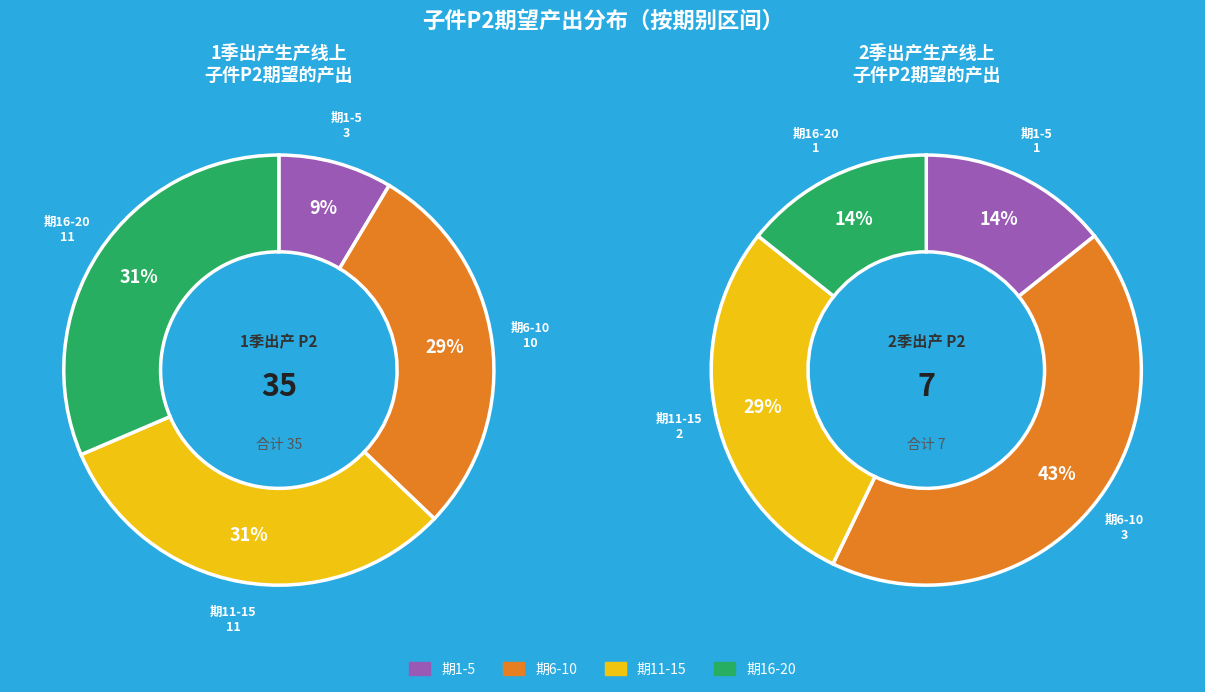

The 14 slice represents 6% of the pie. True or false?

False